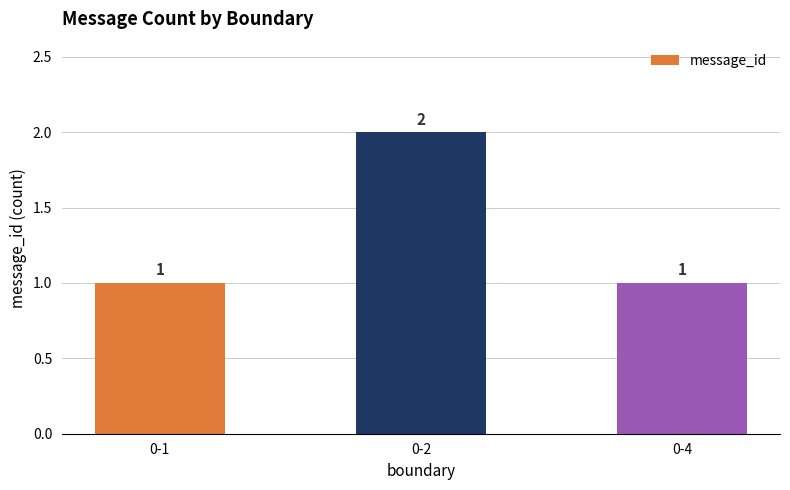

How many bars are there in total?

3